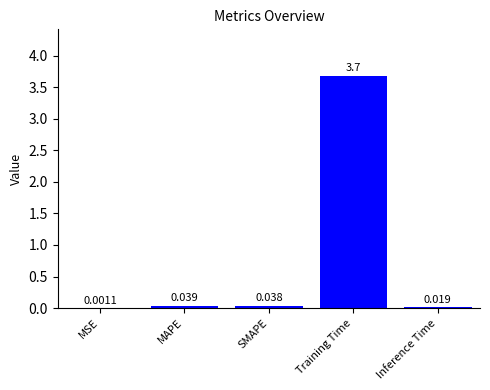

Which category has the highest value across all series?

Training Time